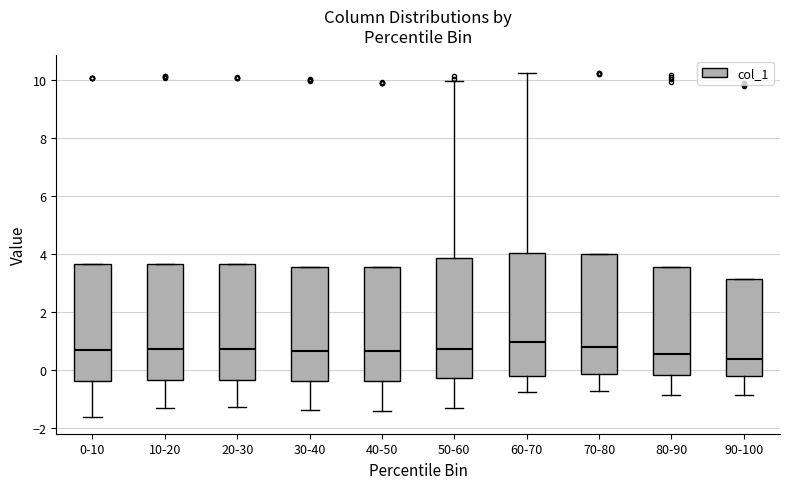

Where does the lower whisker of the box for 40-50 end on the y-axis? The values are not printed on the chart, so give them approximately, as read against the axis.

-1.4